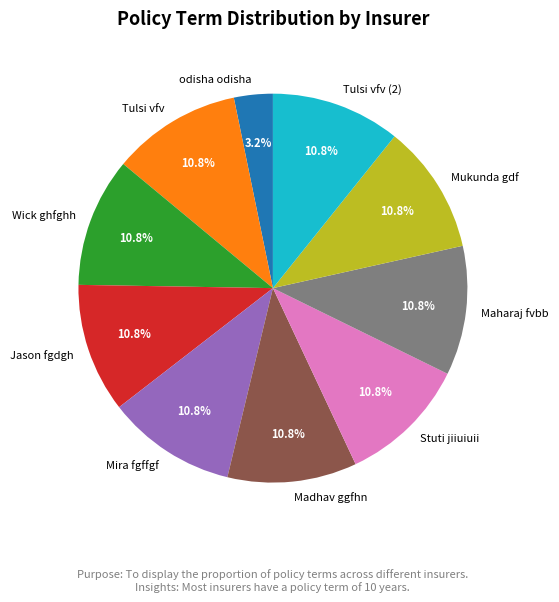

To the nearest percent, what is the average slice percentage?

10%